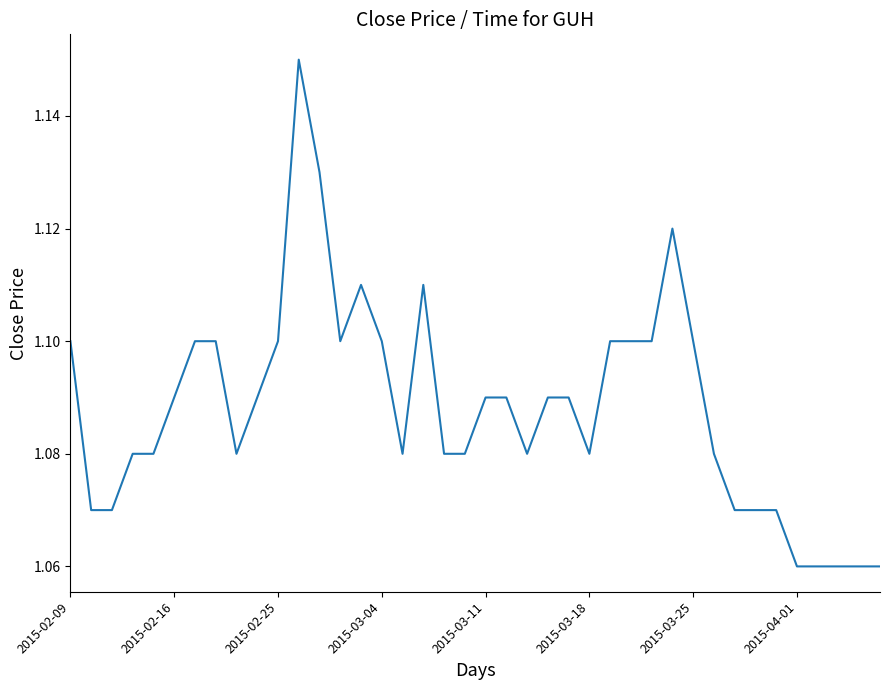

At which category does the data reach its first local peak?

11